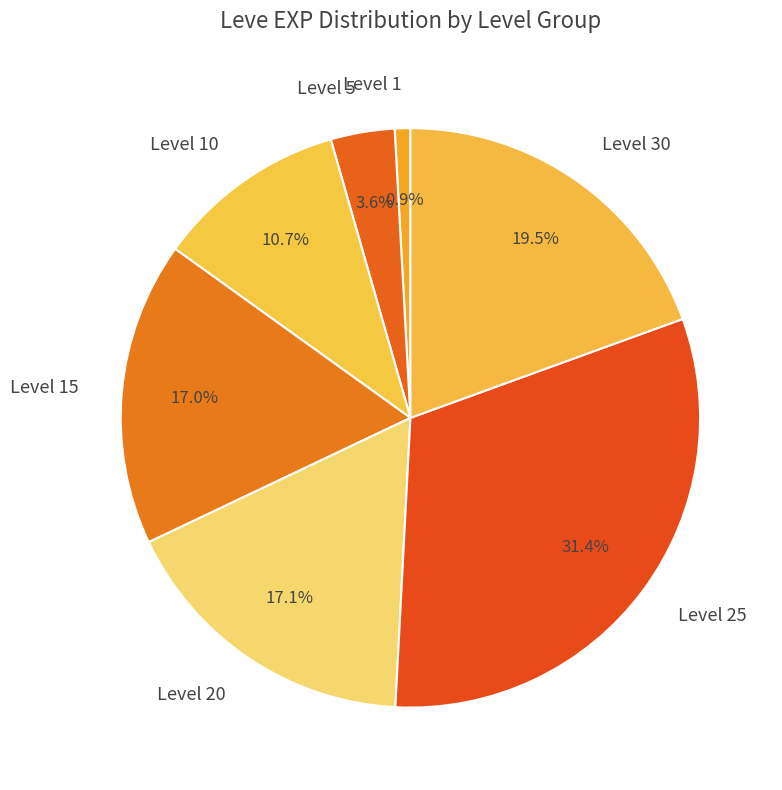

Which has a higher value, Level 20 or Level 5?

Level 20